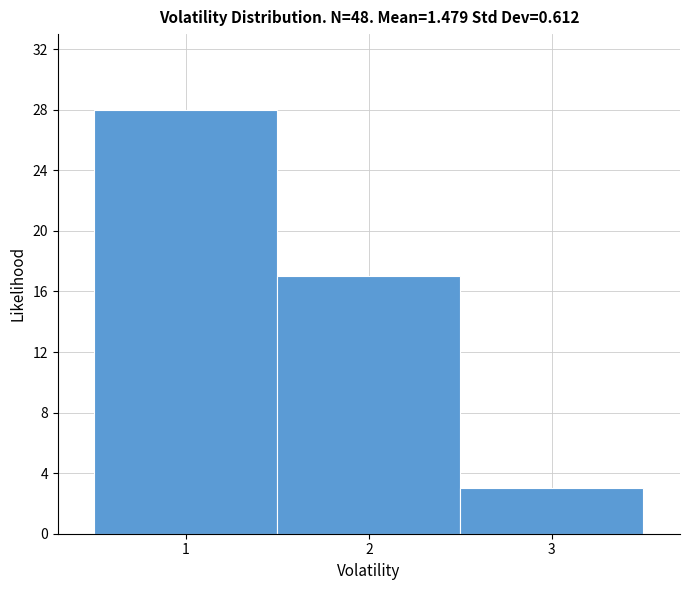

Over which range of the x-axis is the bar tallest?

0.5 to 1.5